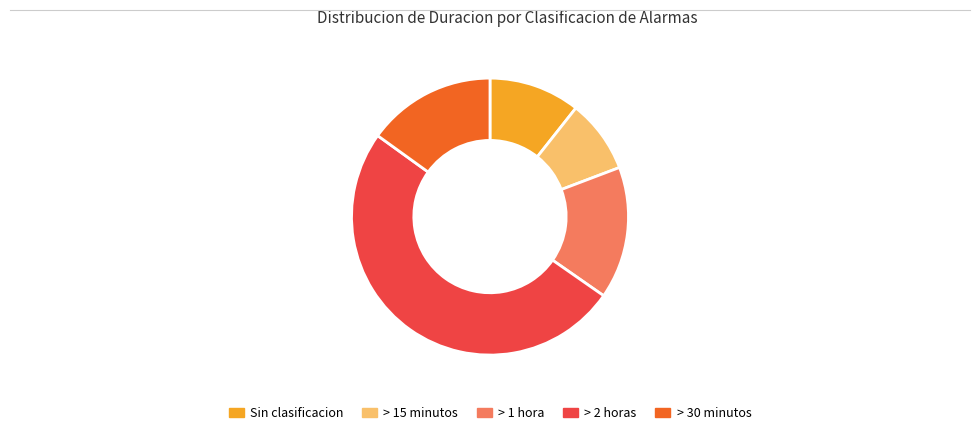

Which category accounts for the majority?

> 2 horas